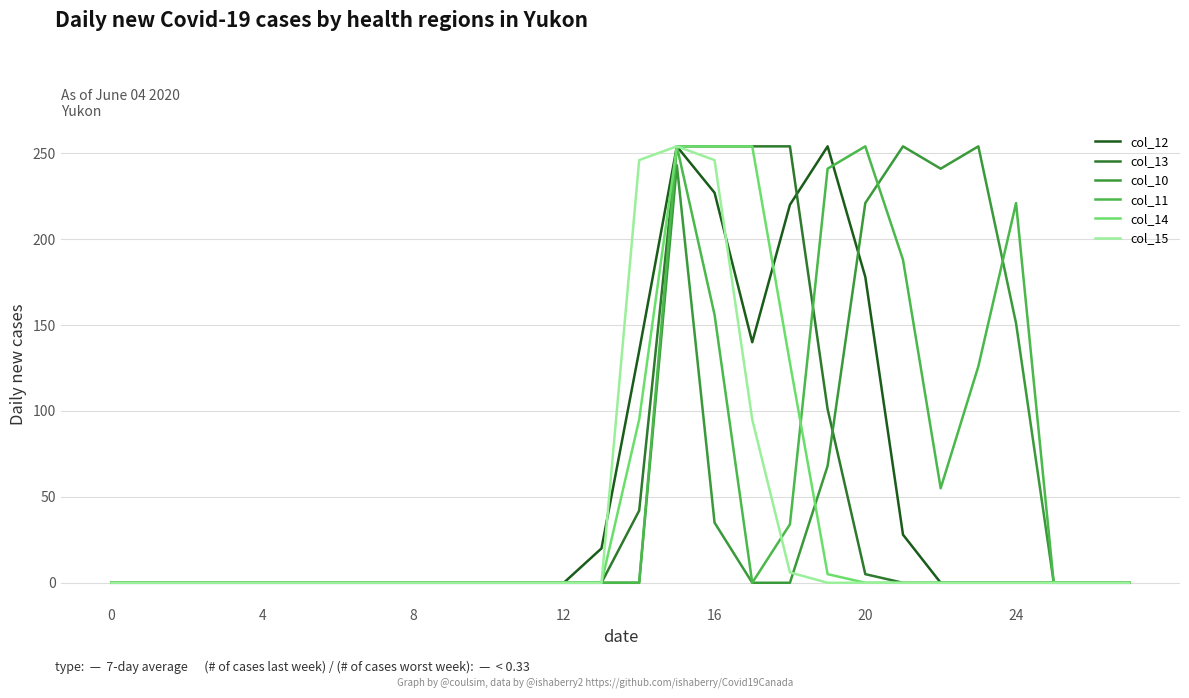

Does the chart display data point markers on the line(s)?

No